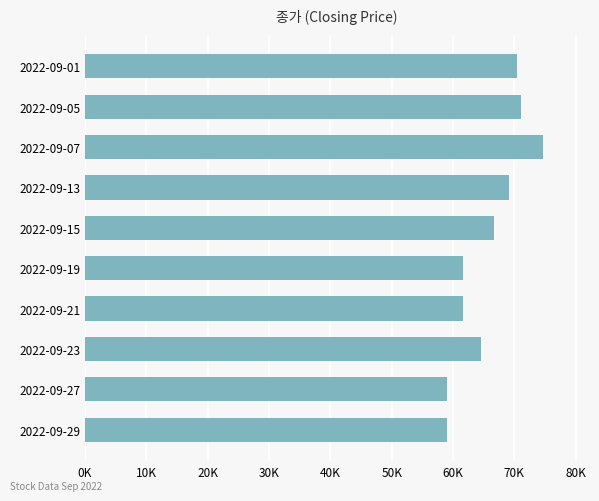

Does the chart contain any negative values?

No